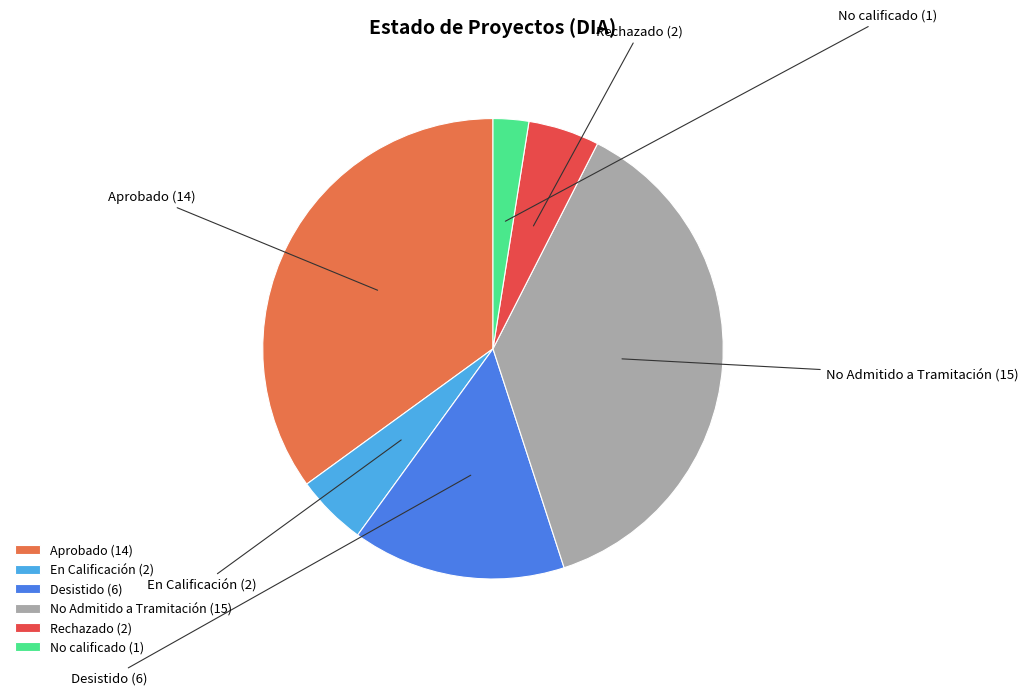

Combined, do No calificado and En Calificación account for over 50%?

No